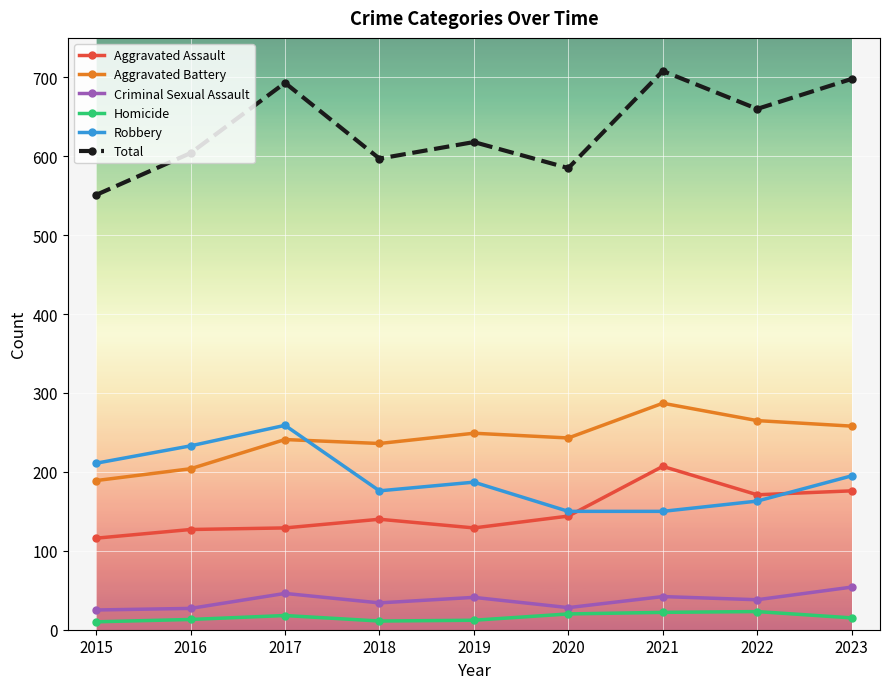

True or false: Criminal Sexual Assault has more than 0 points higher than both neighbors.

True